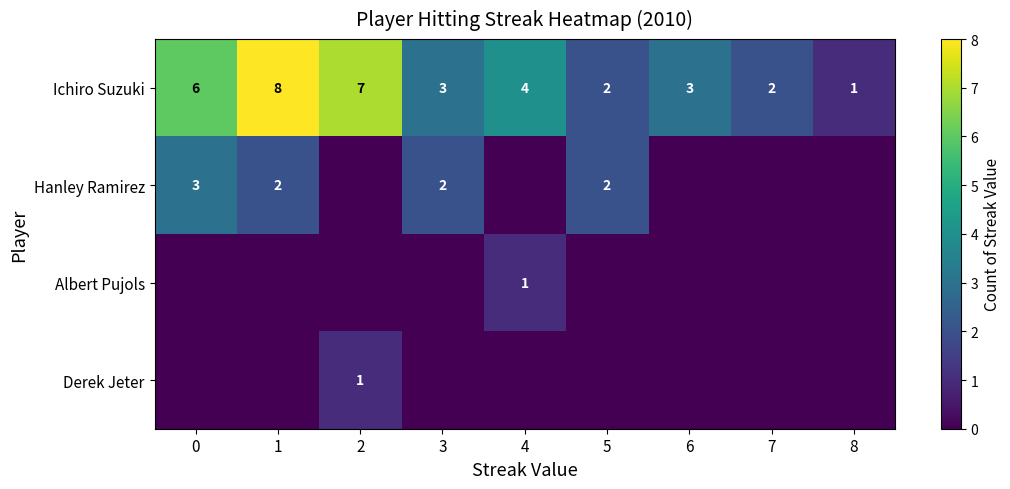

At 0, list the series in order from largest to smallest.

row_0, row_1, row_2, row_3